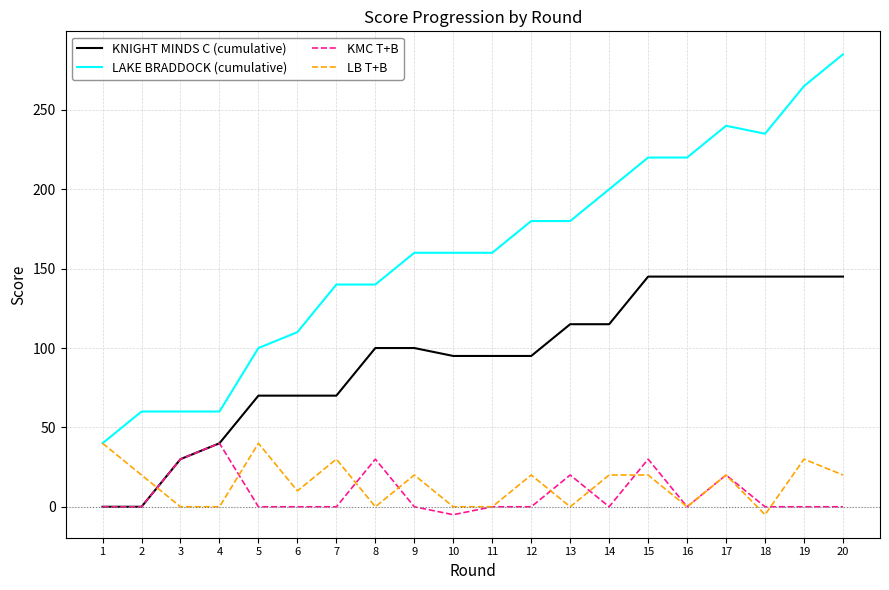

Is the value of KMC T+B at 15 greater than the value of LAKE BRADDOCK (cumulative) at 20?

No